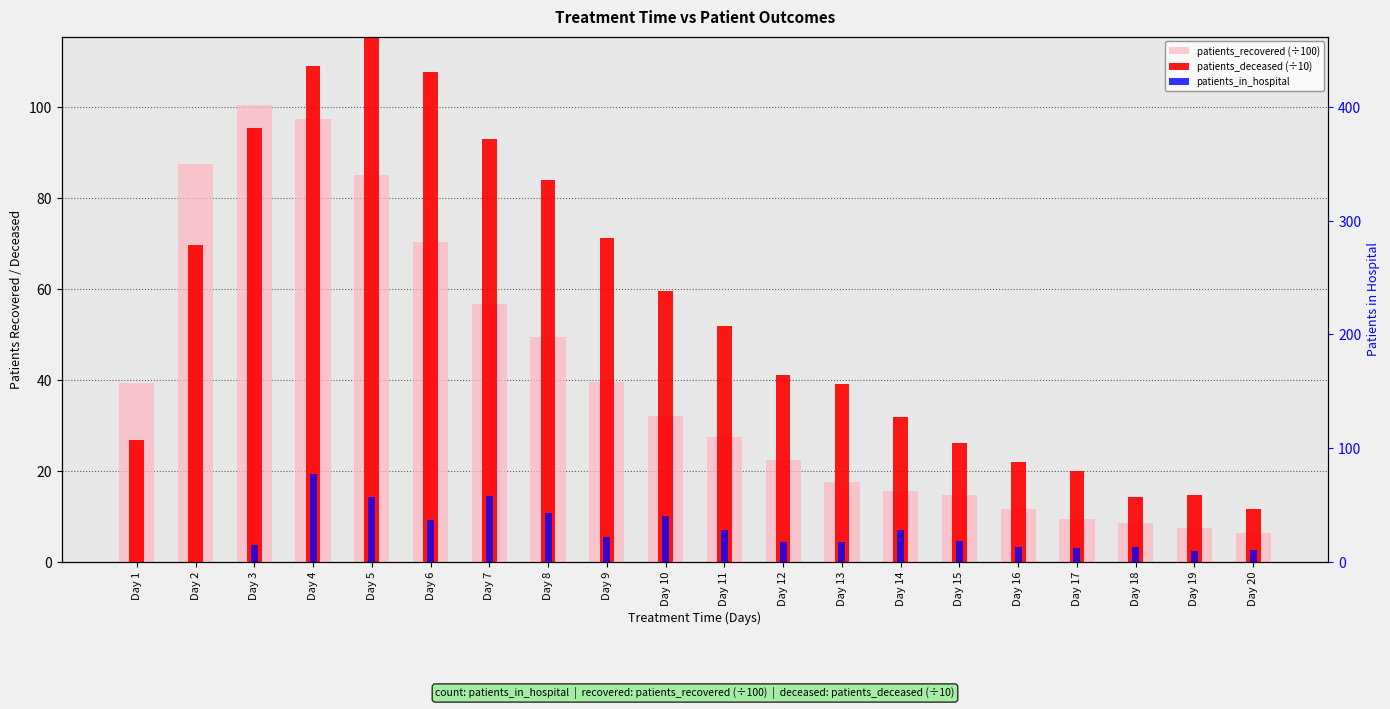

Reading left to right, list all the values displayed in this chart.

patients_recovered (÷100): Day 1=39.4	Day 2=87.5	Day 3=100.4	Day 4=97.2	Day 5=84.9	Day 6=70.2	Day 7=56.7	Day 8=49.3	Day 9=39.6	Day 10=32.1	Day 11=27.3	Day 12=22.3	Day 13=17.5	Day 14=15.6	Day 15=14.7	Day 16=11.6	Day 17=9.5	Day 18=8.5	Day 19=7.5	Day 20=6.2
patients_deceased (÷10): Day 1=26.7	Day 2=69.7	Day 3=95.4	Day 4=108.9	Day 5=119.9	Day 6=107.7	Day 7=93.0	Day 8=84.0	Day 9=71.1	Day 10=59.4	Day 11=51.7	Day 12=41.0	Day 13=39.0	Day 14=31.9	Day 15=26.2	Day 16=21.9	Day 17=20.0	Day 18=14.2	Day 19=14.7	Day 20=11.6
patients_in_hospital: Day 1=0.0	Day 2=0.0	Day 3=15.0	Day 4=77.0	Day 5=57.0	Day 6=37.0	Day 7=58.0	Day 8=43.0	Day 9=22.0	Day 10=40.0	Day 11=28.0	Day 12=17.0	Day 13=17.0	Day 14=28.0	Day 15=18.0	Day 16=13.0	Day 17=12.0	Day 18=13.0	Day 19=9.0	Day 20=10.0